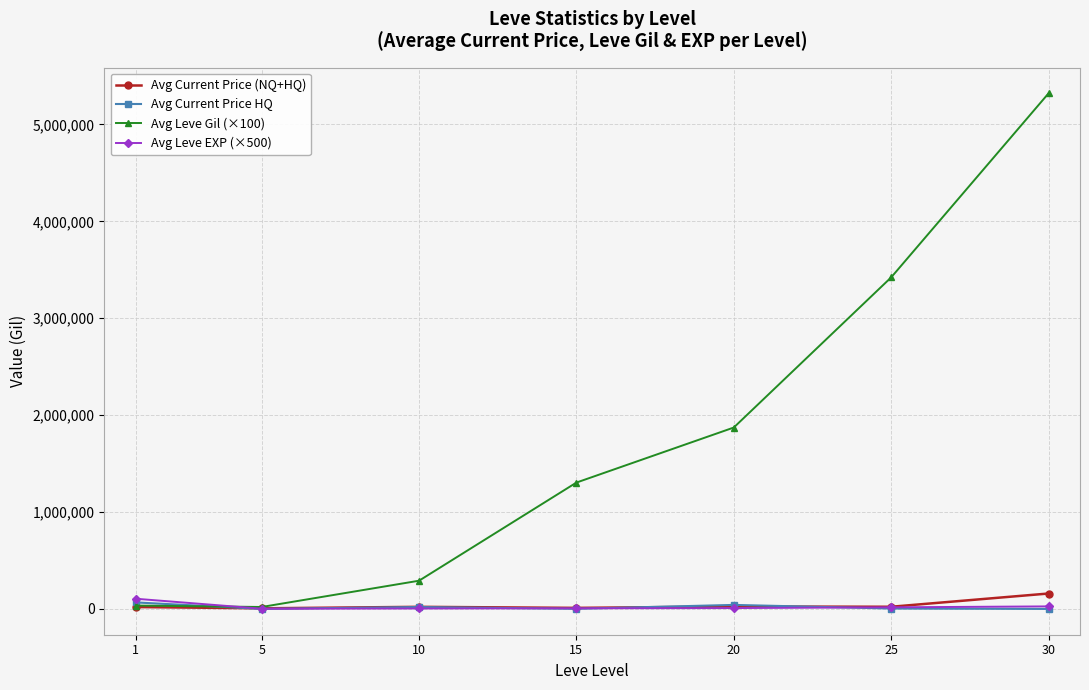

True or false: Avg Leve Gil (×100) has more than 2 interior local peaks.

False